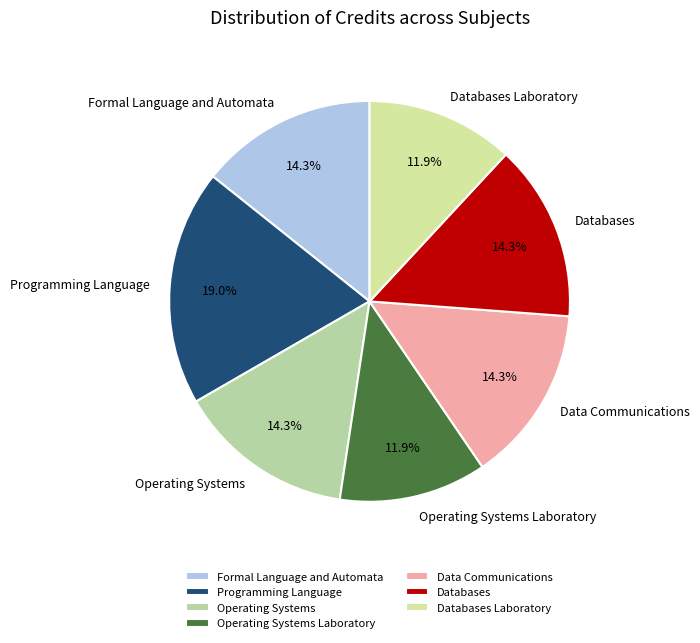

To the nearest percent, what is the combined percentage of Operating Systems and Formal Language and Automata?

29%